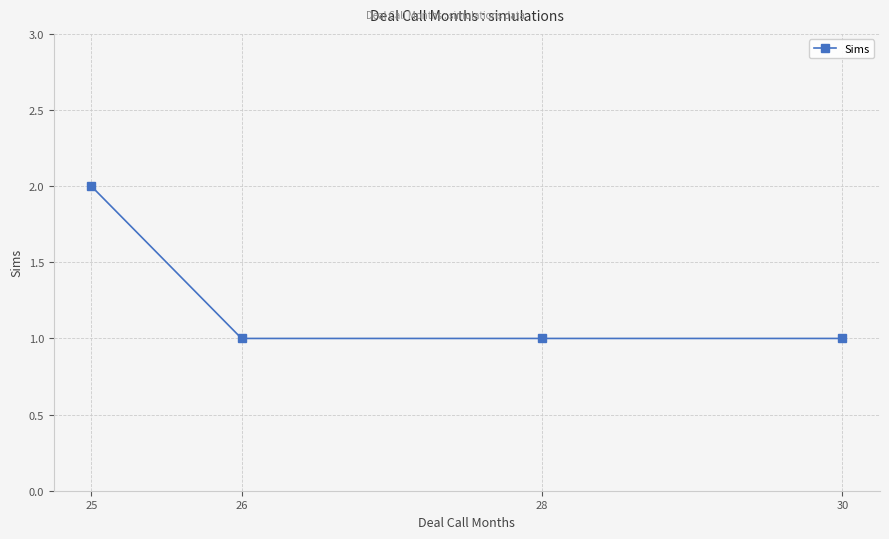

Approximately how many times larger is the value at 25 compared to 26?

2.0